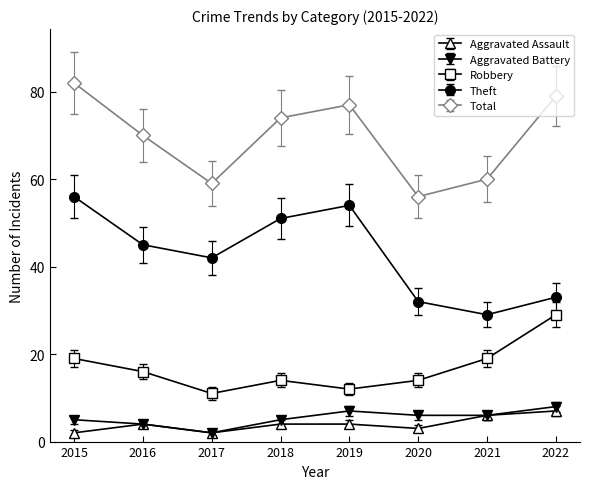

What is the smallest value displayed?

2